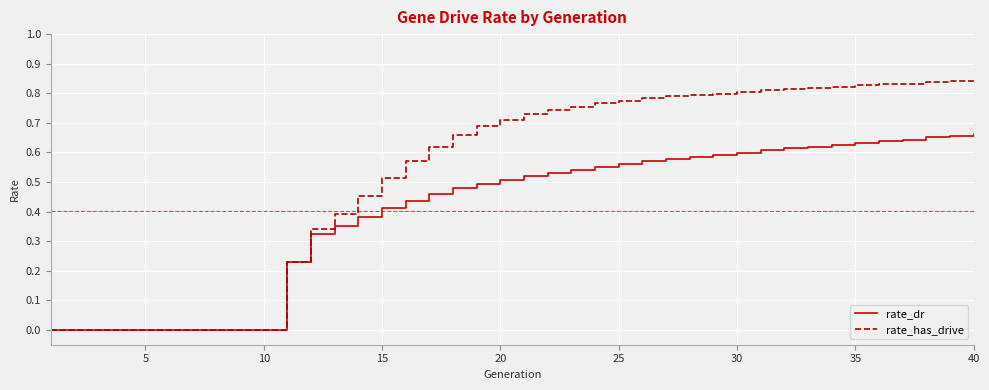

List the series in order of their overall mean, lowest first.

rate_dr, rate_has_drive